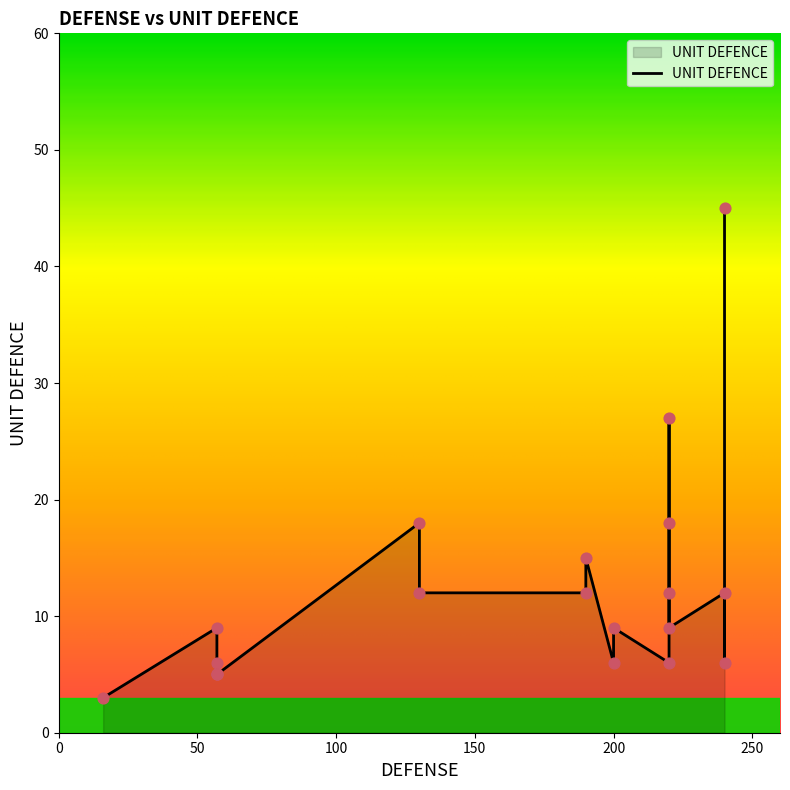

Which has a higher value, 57 or 220?

220